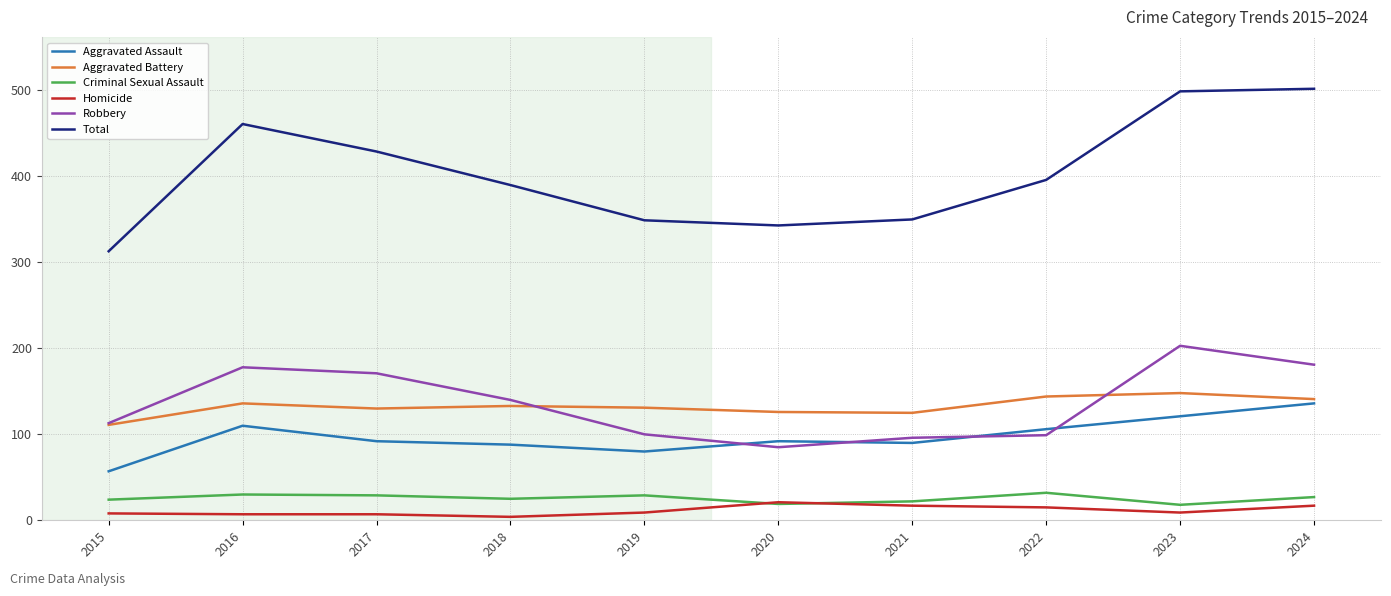

Rank the series by their maximum value, from highest to lowest.

Total, Robbery, Aggravated Battery, Aggravated Assault, Criminal Sexual Assault, Homicide